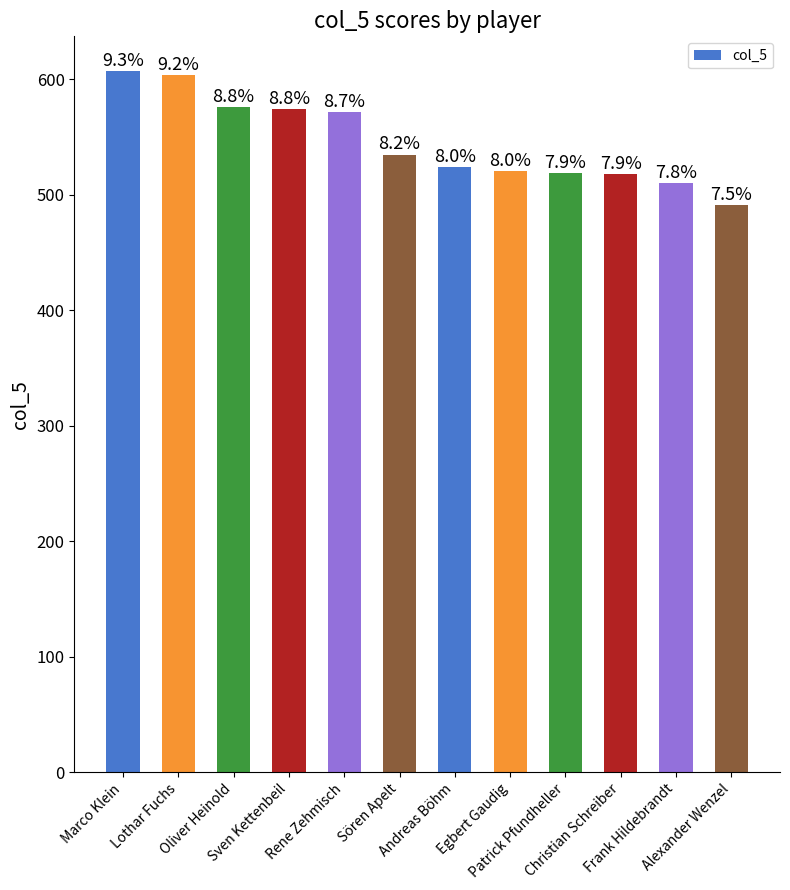

What is the sum of the values at Sören Apelt and Andreas Böhm?

1059